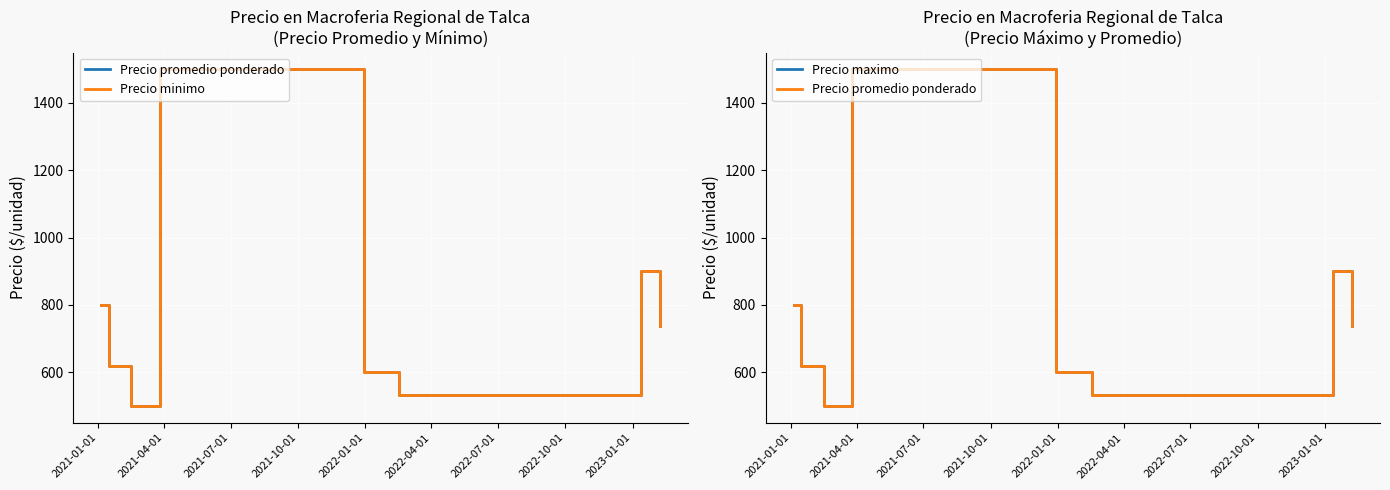

True or false: Precio promedio ponderado and Precio maximo cross at least once.

False